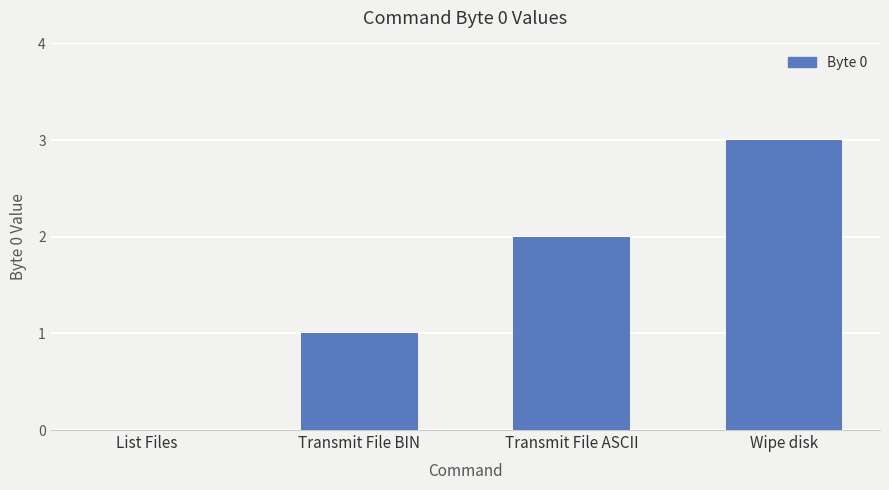

Reading left to right, what are all the values shown in this chart?

List Files=0	Transmit File BIN=1	Transmit File ASCII=2	Wipe disk=3